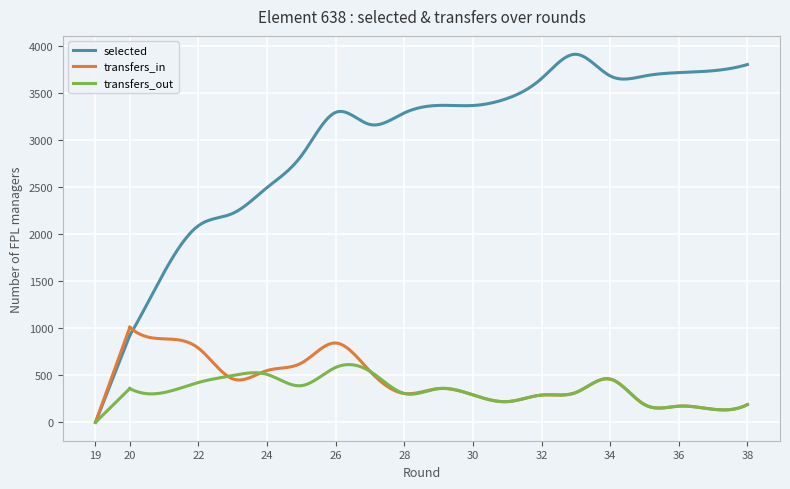

Which series has the widest spread of values?

selected